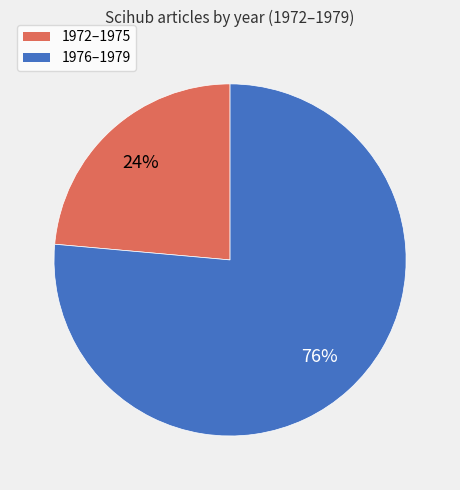

How many segments does this pie chart have?

2